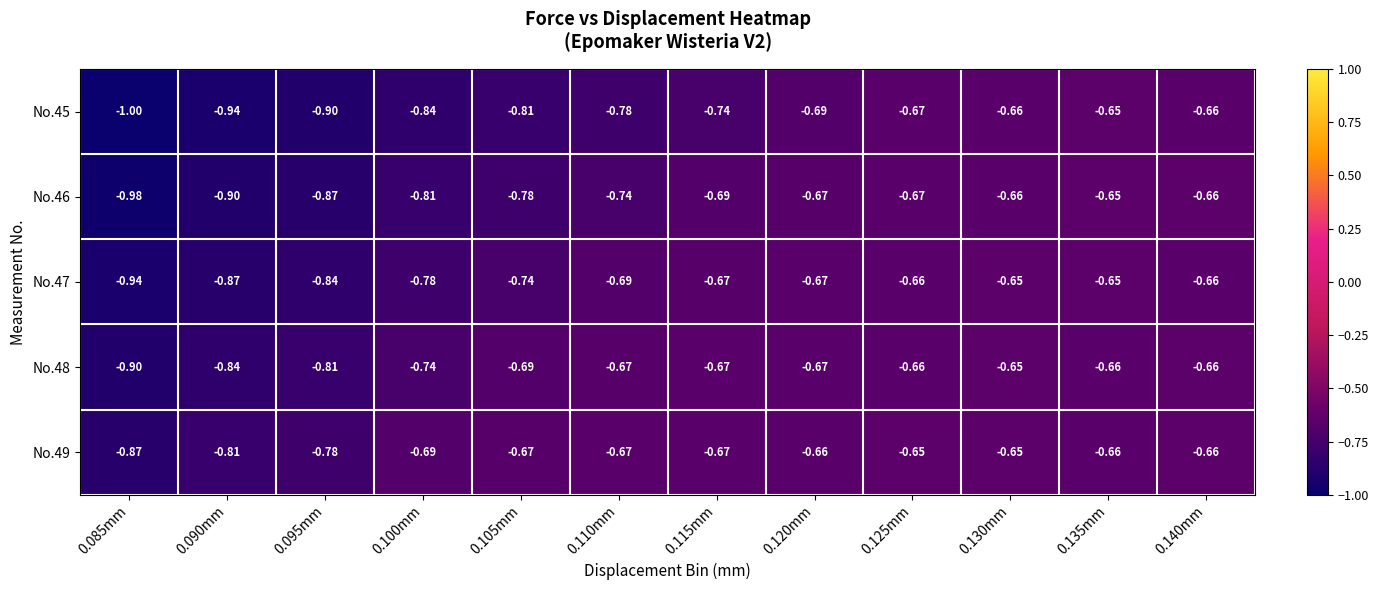

Is the value of No.46 at 0.115mm greater than the value of No.49 at 0.085mm?

Yes